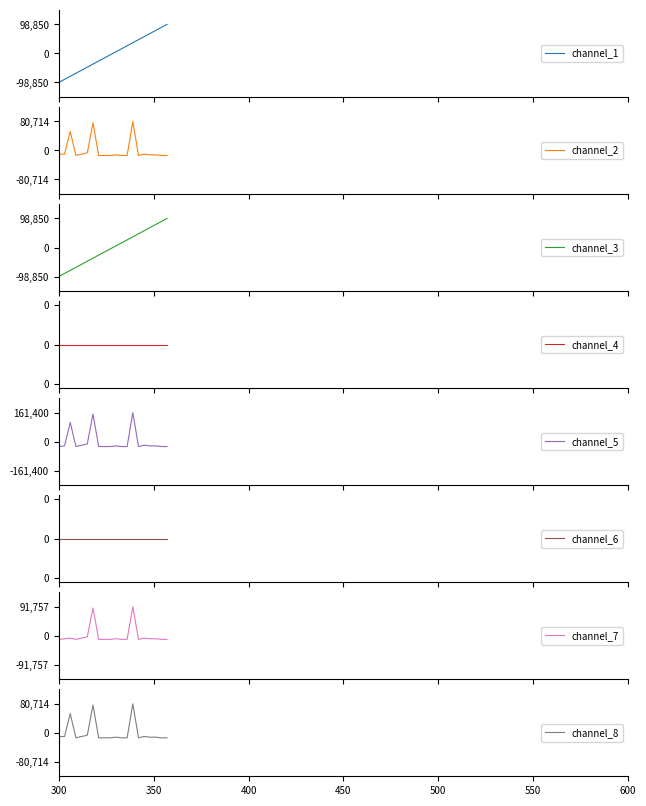

What is the minimum value for channel_2?

-14029.4